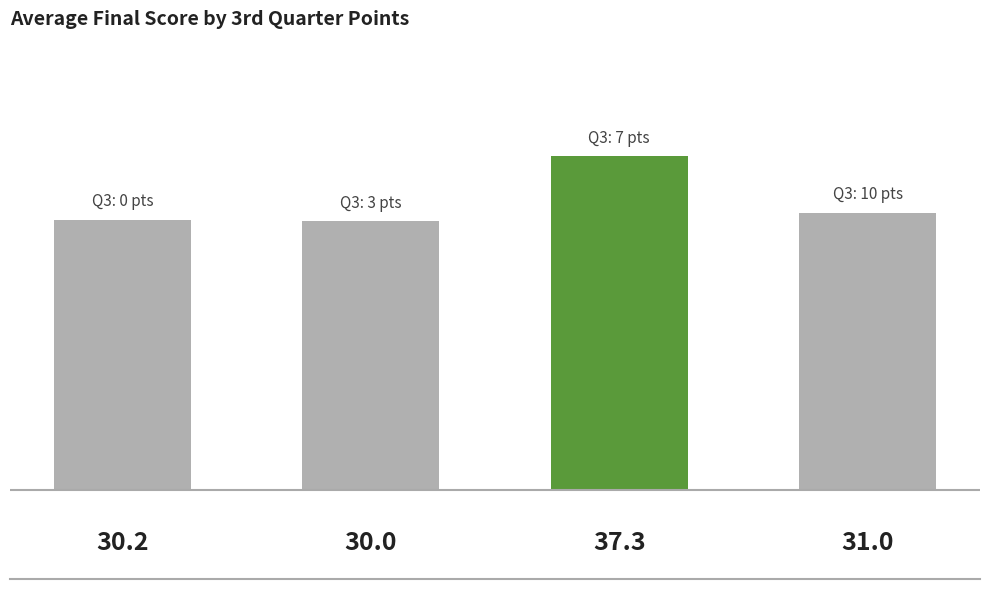

What is the average value?

32.1